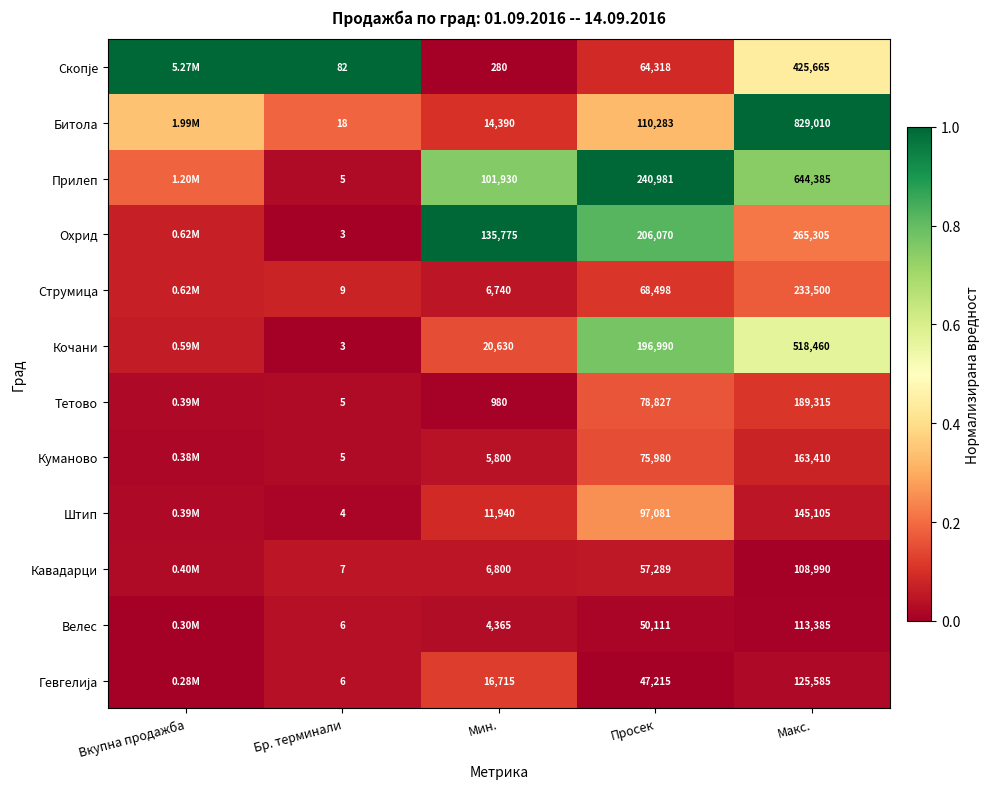

What is the total value across all series at Бр. терминали?

153.0